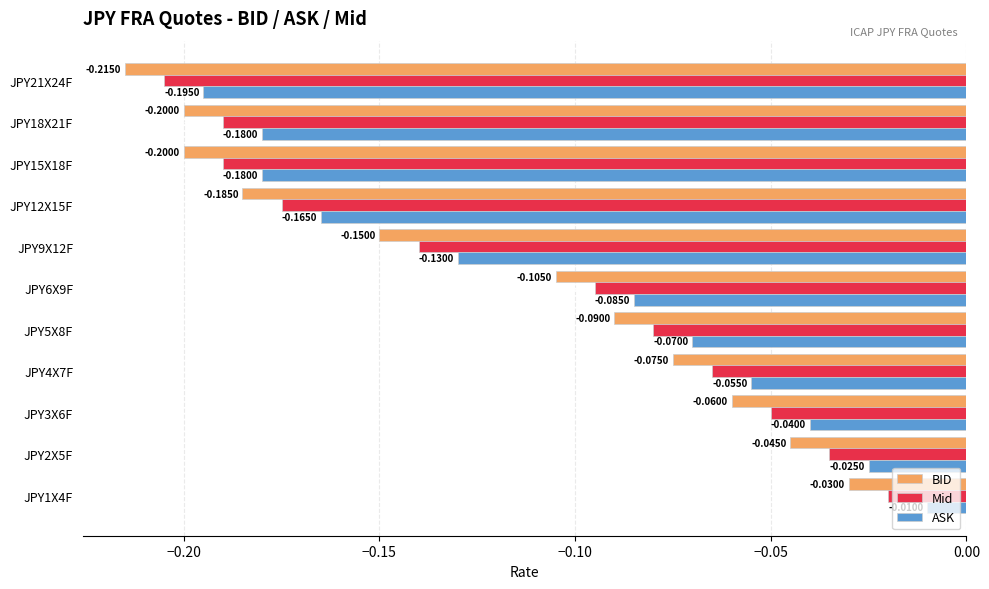

Rank the series by their average value, from lowest to highest.

BID, Mid, ASK